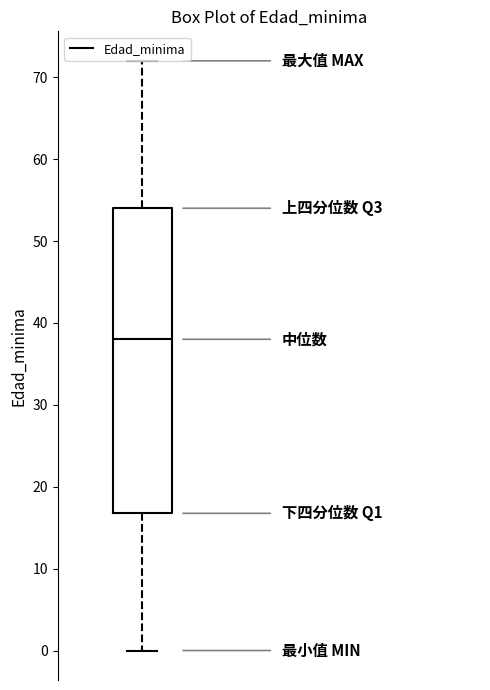

Read this box plot against the y-axis: the position of the median line, the range covered by the box, and the ends of both whiskers. The values are not printed on the chart, so give them approximately, as read against the axis.

median 38, box 17 to 54, whiskers 0 to 72